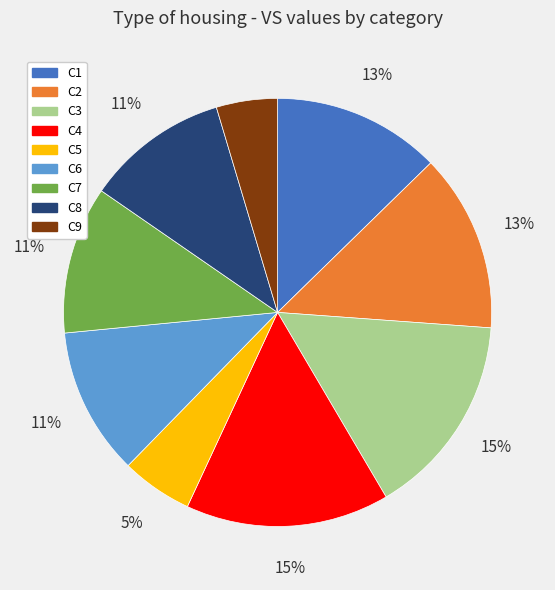

How many segments does this pie chart have?

9